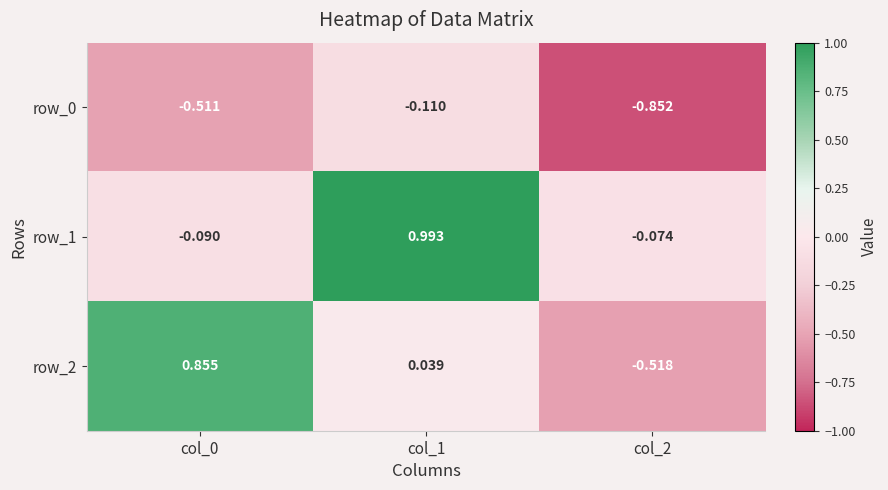

How many values in the row_1 series are below 0?

2